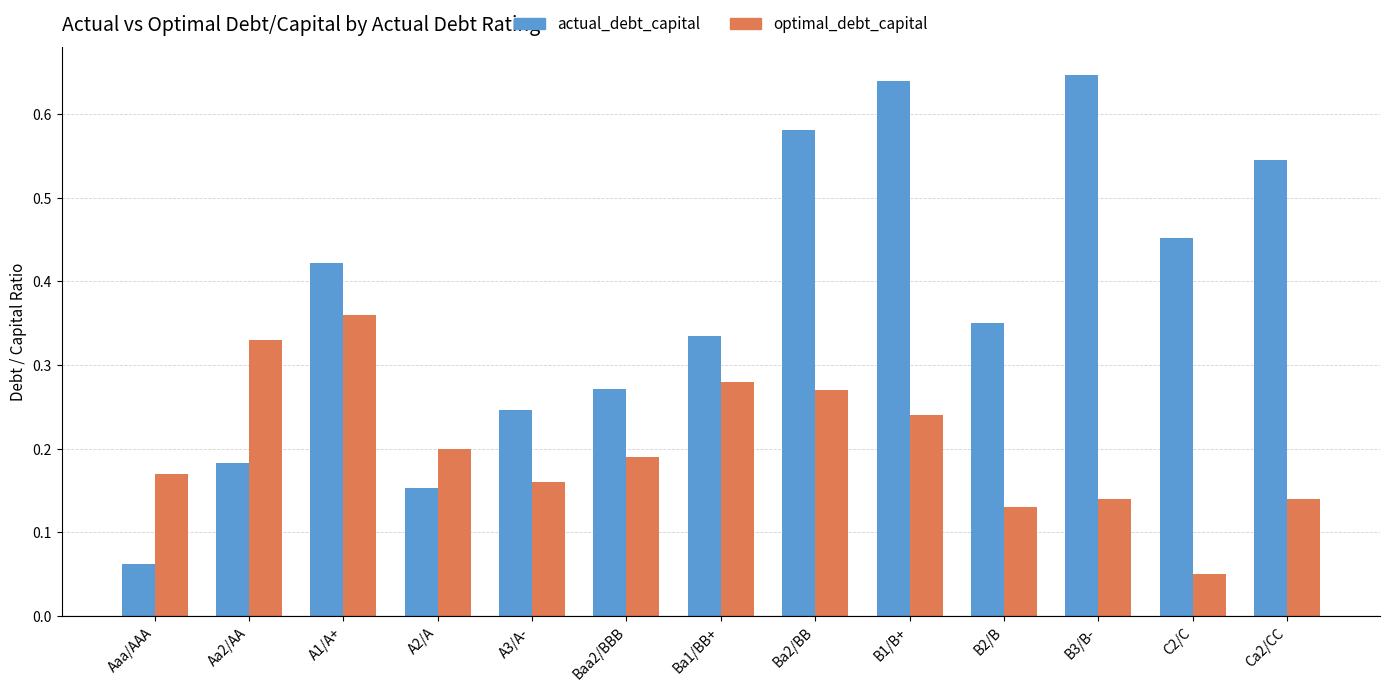

Is the value of optimal_debt_capital at Ba1/BB+ greater than the value of actual_debt_capital at B3/B-?

No